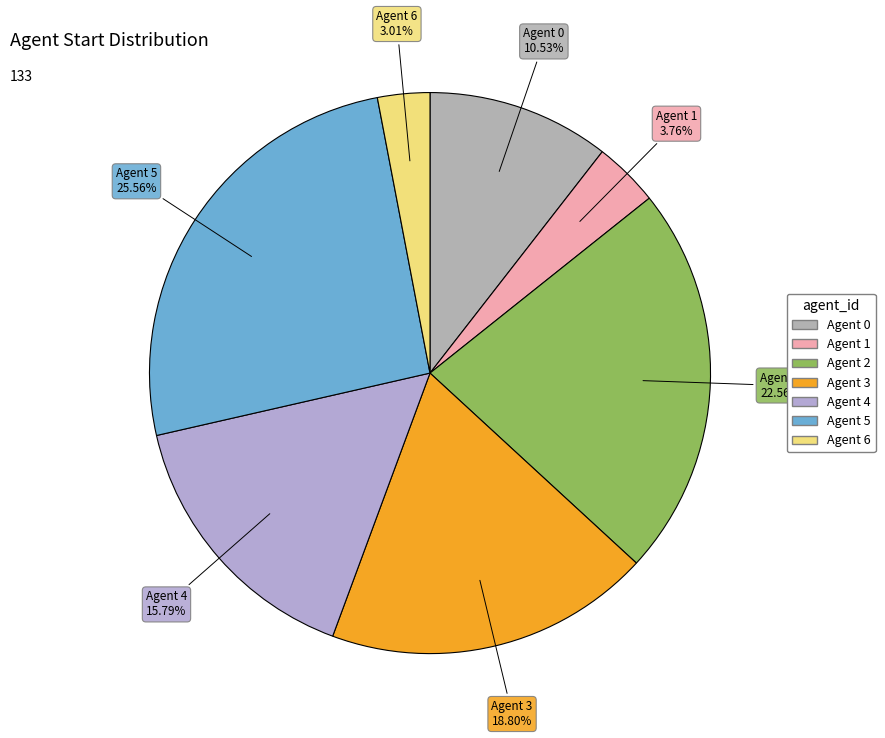

Is there a majority slice in this chart?

No